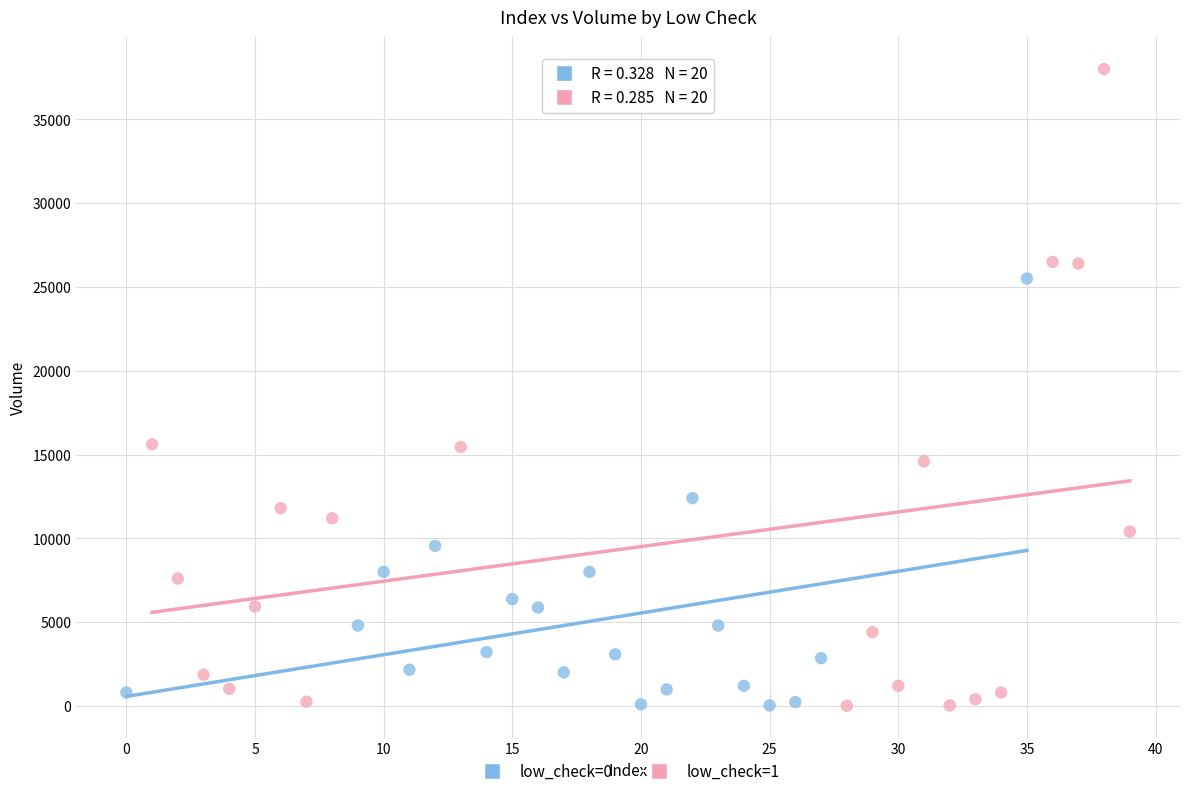

Which series contains the highest Y value?

low_check=1